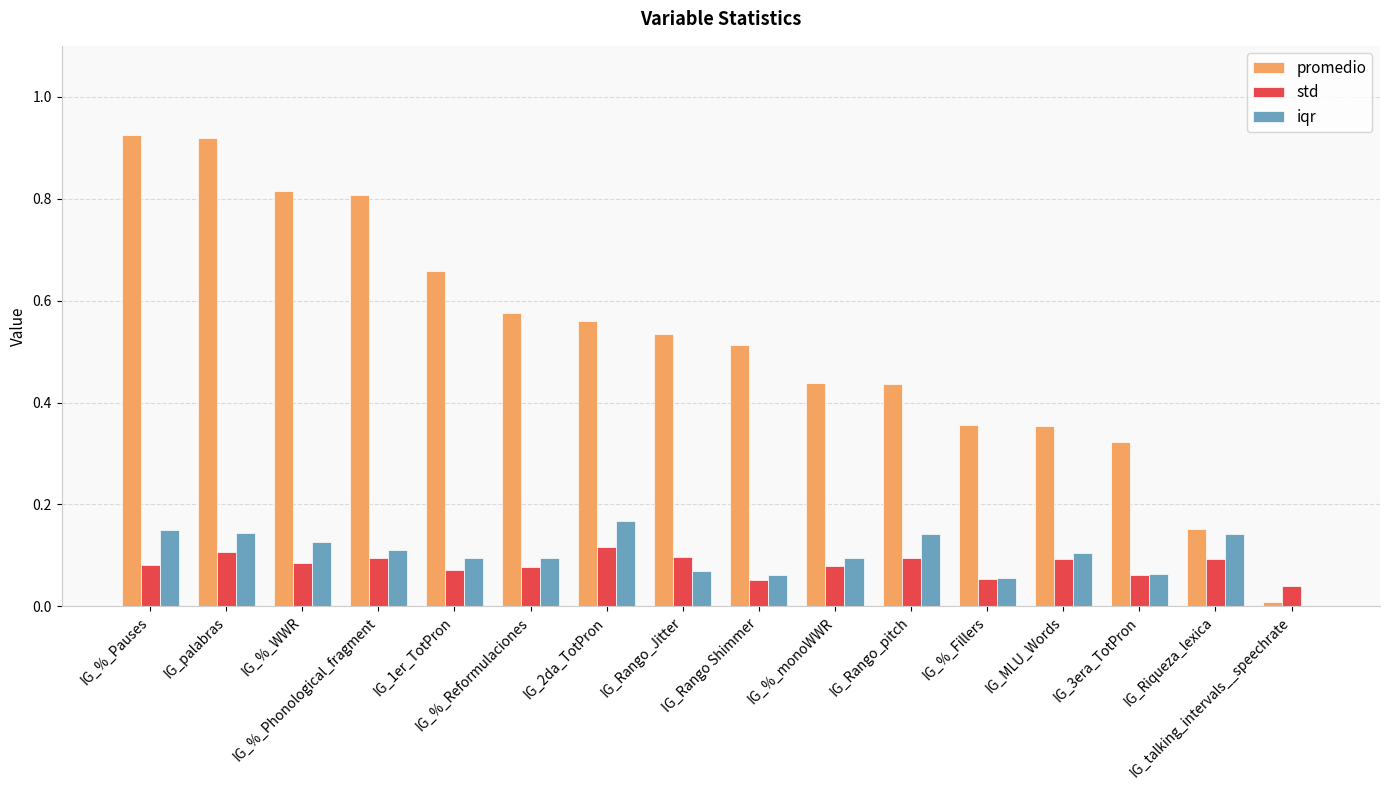

What is the sum of all promedio values?

8.4